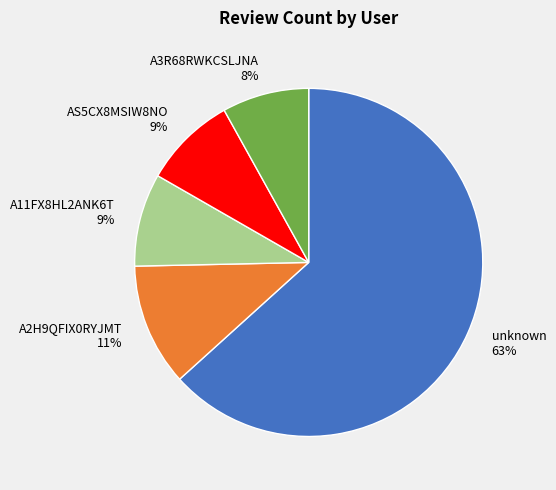

Combined, do A2H9QFIX0RYJMT and A11FX8HL2ANK6T account for over 50%?

No